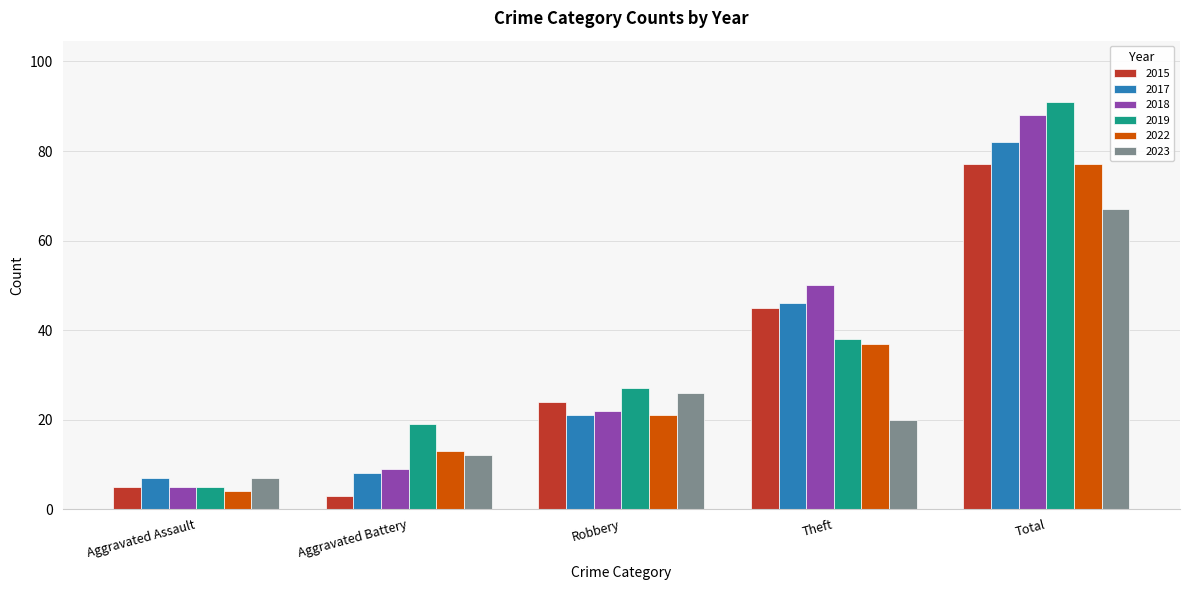

What are all the series names shown in the legend?

2015, 2017, 2018, 2019, 2022, 2023